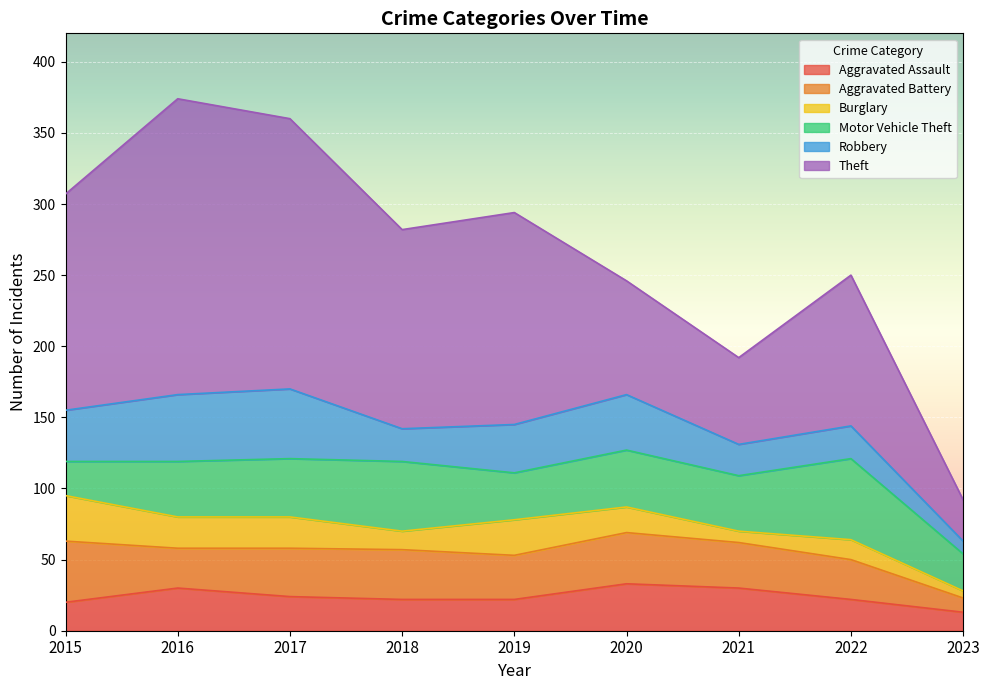

How many values in the Burglary series are below 18?

4